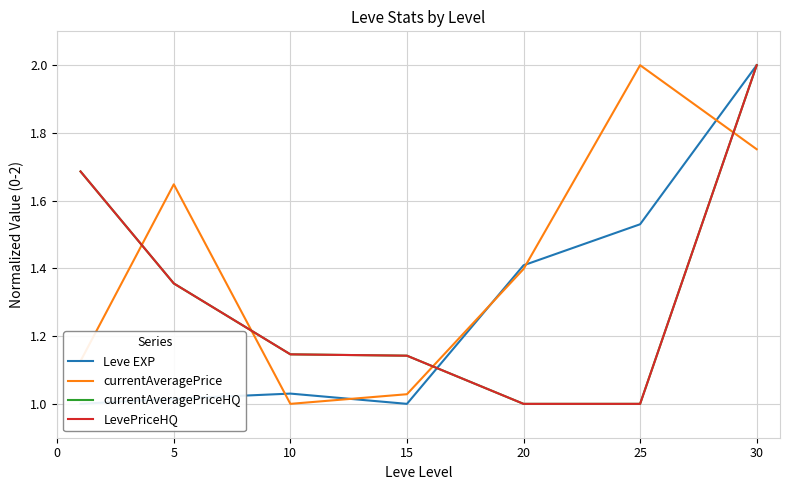

Does the chart display data point markers on the line(s)?

No